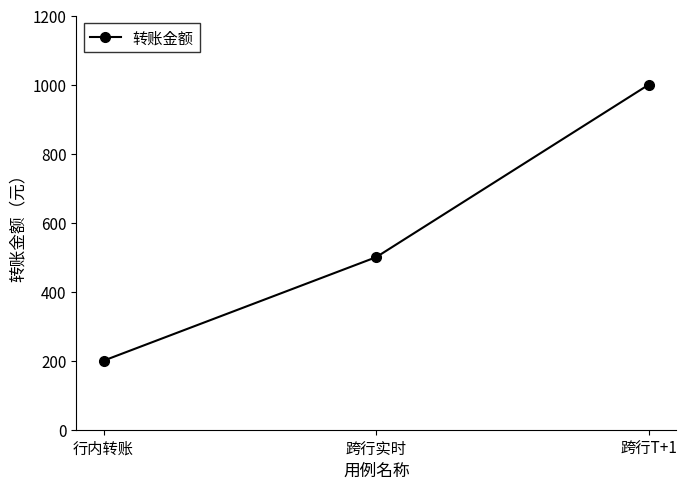

What is the difference between the values at 跨行实时 and 行内转账?

300